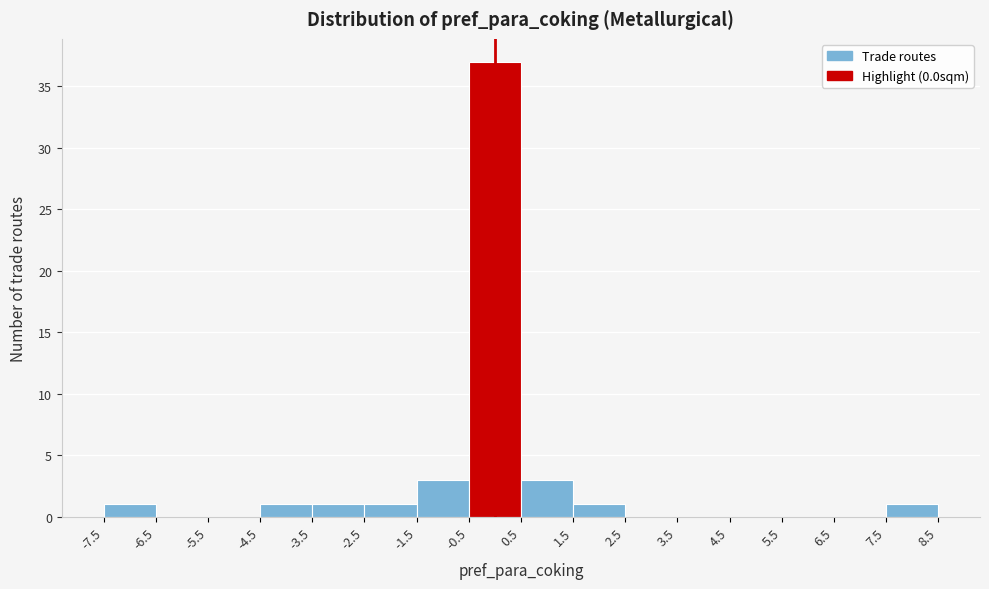

Reading left to right, transcribe this chart: for each bar, give the range it covers on the x-axis and its height. The values are not printed on the chart, so give them approximately, as read against the axis.

-7.5 to -6.5: 1
-6.5 to -5.5: 0
-5.5 to -4.5: 0
-4.5 to -3.5: 1
-3.5 to -2.5: 1
-2.5 to -1.5: 1
-1.5 to -0.5: 3
-0.5 to 0.5: 37
0.5 to 1.5: 3
1.5 to 2.5: 1
2.5 to 3.5: 0
3.5 to 4.5: 0
4.5 to 5.5: 0
5.5 to 6.5: 0
6.5 to 7.5: 0
7.5 to 8.5: 1